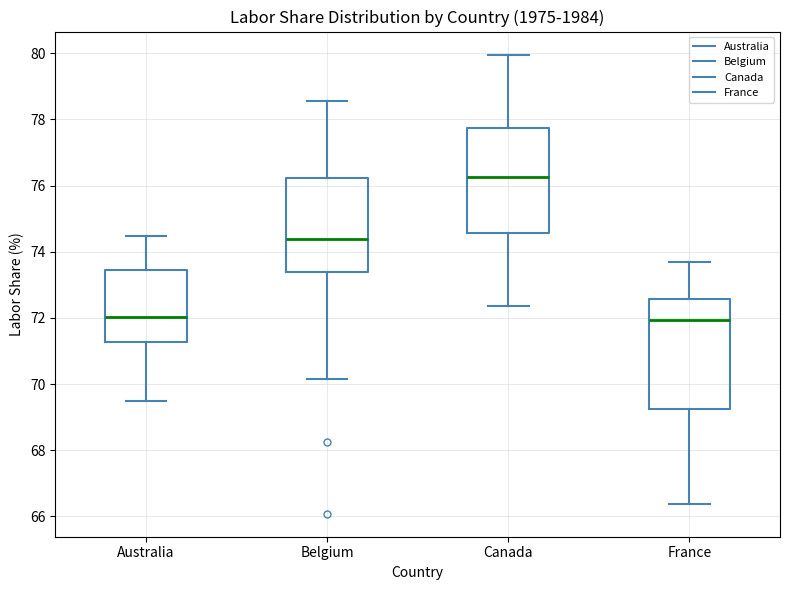

Reading left to right, transcribe this box plot: for each box, give where its median line is, the range the box spans, and where its two whiskers end, as read against the y-axis. The values are not printed on the chart, so give them approximately, as read against the axis.

Australia: median 72.0, box 71.2 to 73.4, whiskers 69.4 to 74.4
Belgium: median 74.4, box 73.4 to 76.2, whiskers 70.2 to 78.6
Canada: median 76.2, box 74.6 to 77.8, whiskers 72.4 to 80.0
France: median 72.0, box 69.2 to 72.6, whiskers 66.4 to 73.6